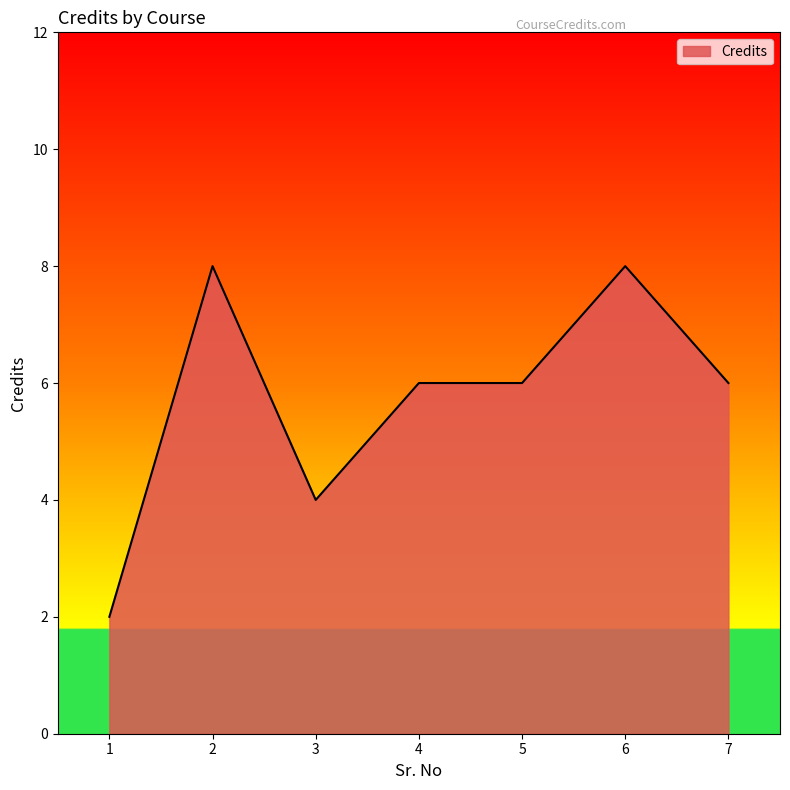

Is it true that the value at 5 is 6?

True